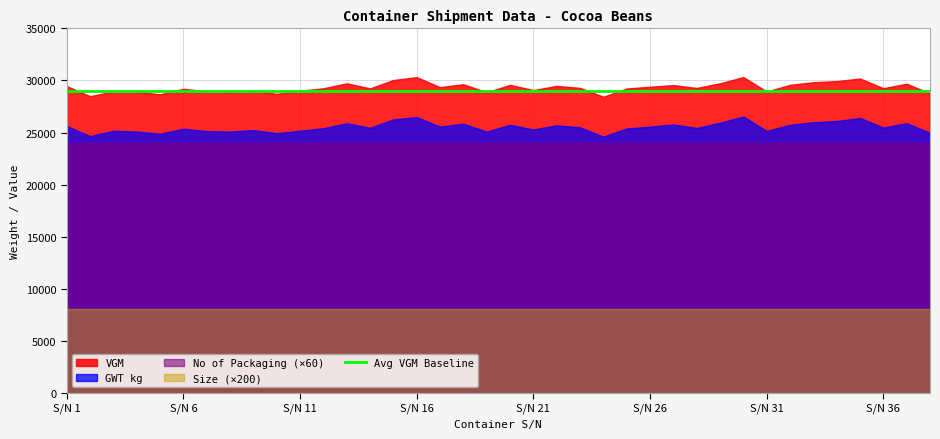

True or false: No of Packaging has a value of 94 at 18.

False